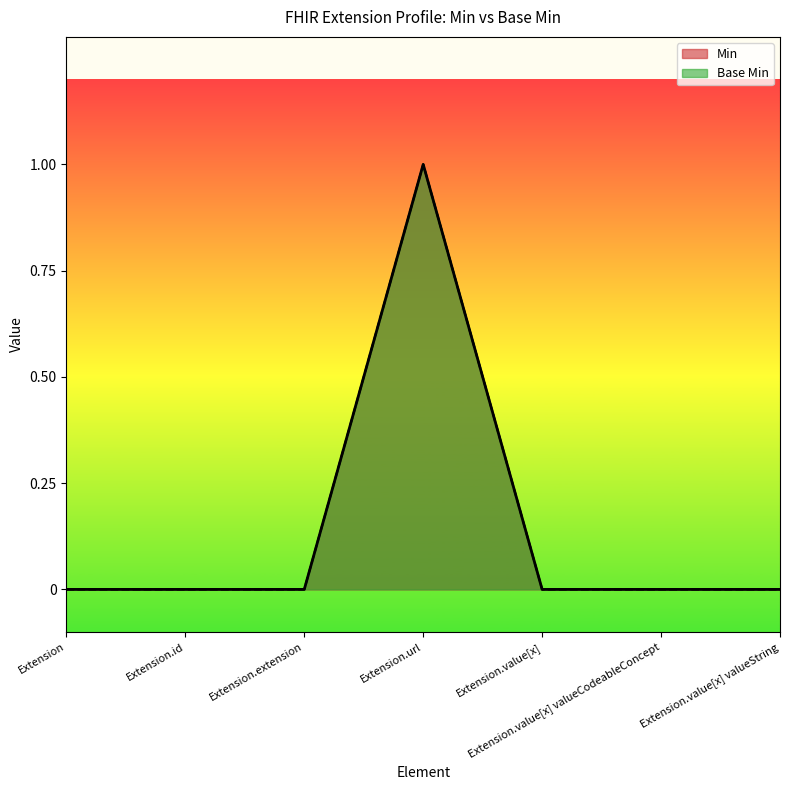

Is it true that Base Min equals -1 at Extension.value[x] valueCodeableConcept?

False